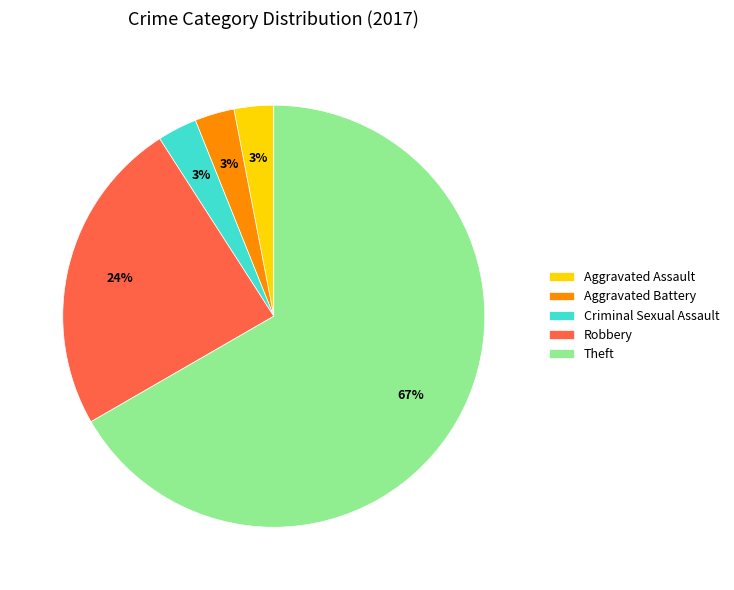

To the nearest percent, what is the average slice percentage?

20%